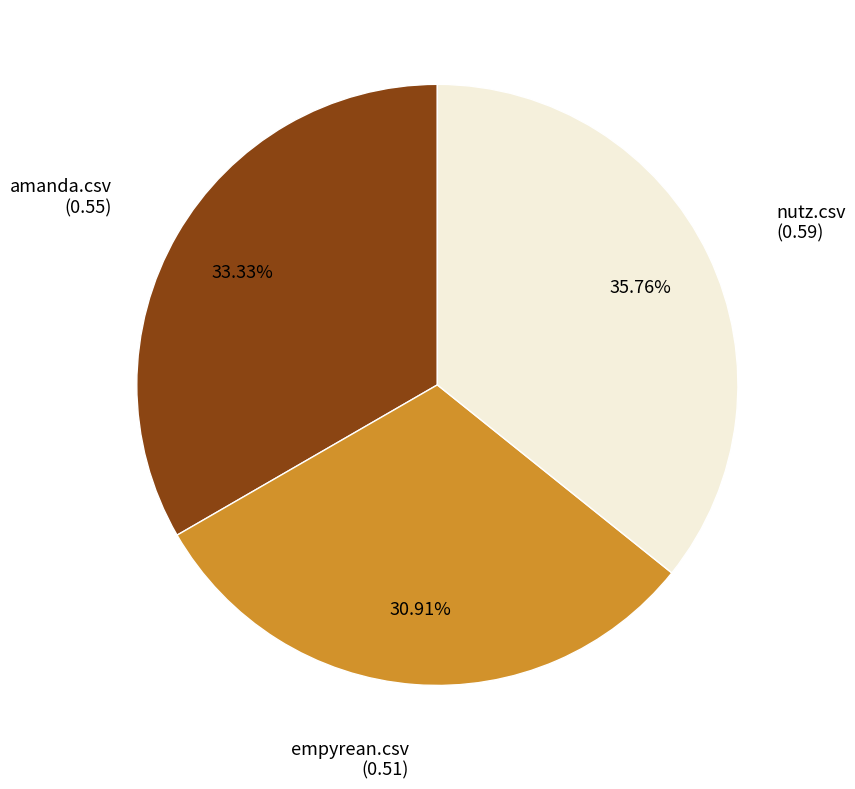

Is there any slice that represents more than half of the pie?

No